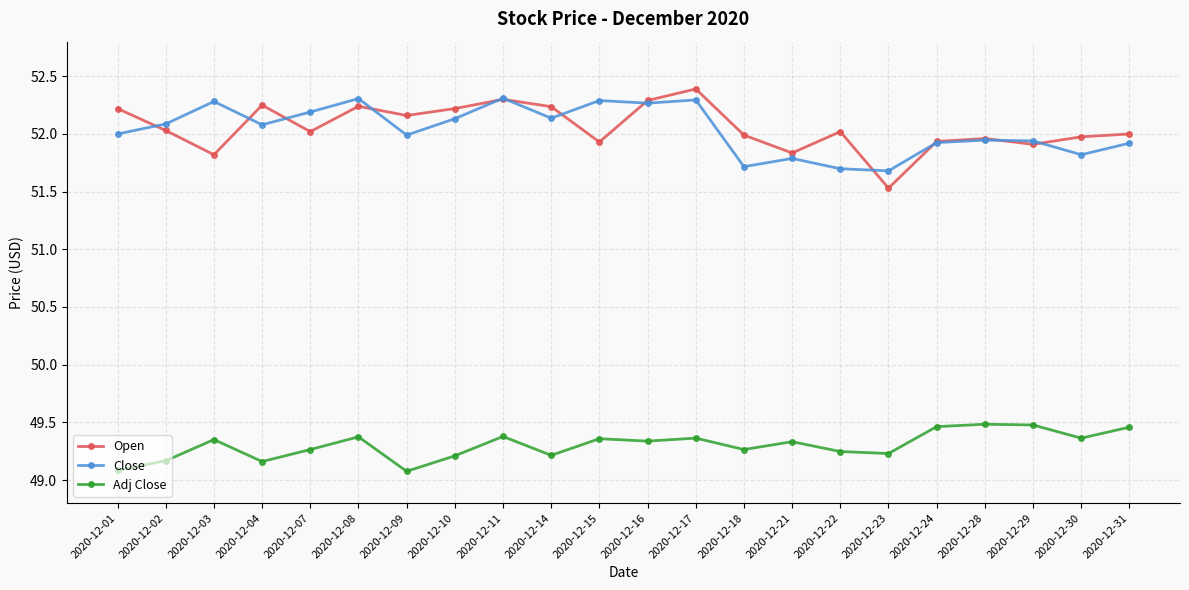

The Close series shows 52.3 at 2020-12-17. True or false?

True